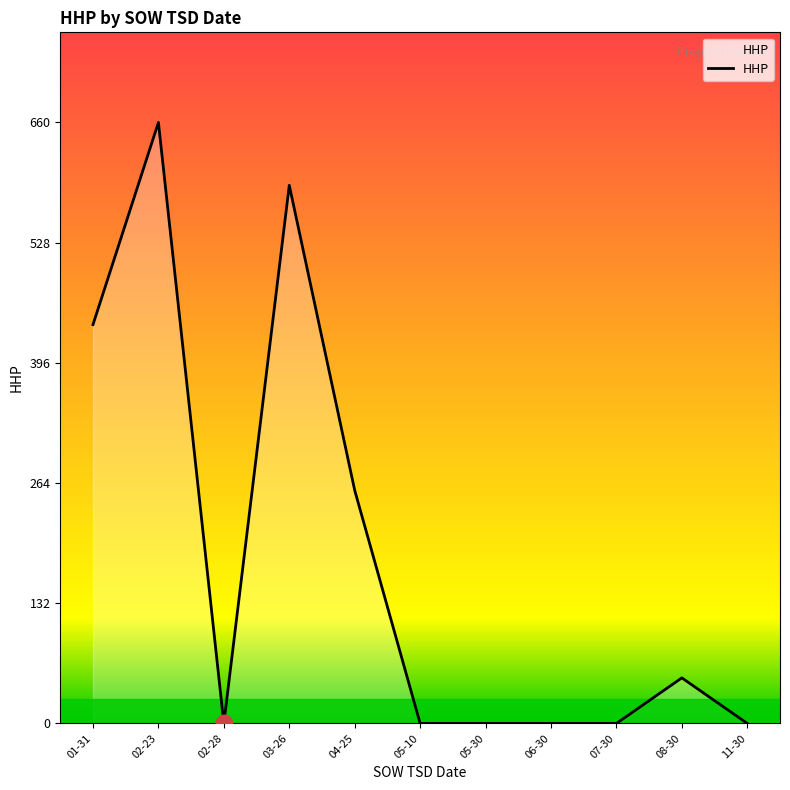

At which category does the chart reach its peak across all series?

02-23